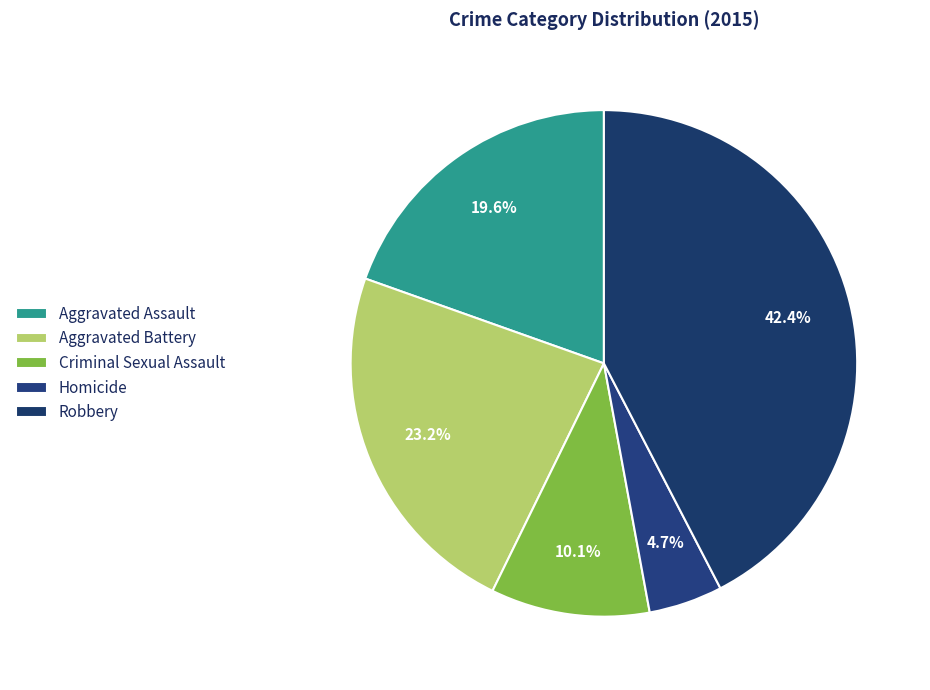

How many slices are in this pie chart?

5